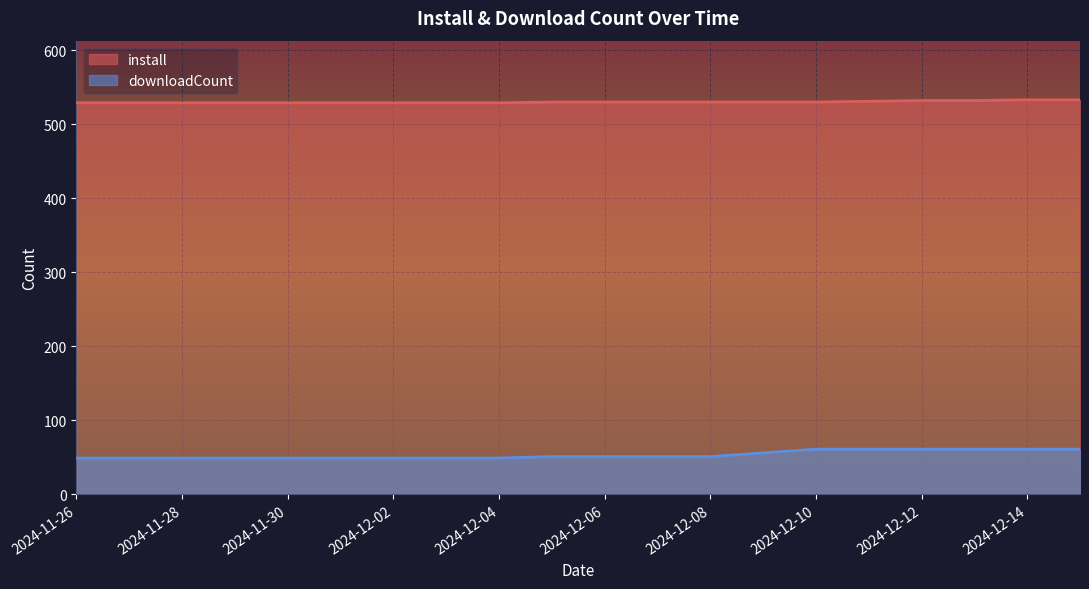

Reading left to right, list all the values displayed in this chart.

install: 529	529	529	529	529	529	529	529	529	530	530	530	530	530	530	531	532	532	533	533
downloadCount: 49	49	49	49	49	49	49	49	49	51	51	51	51	56	61	61	61	61	61	61